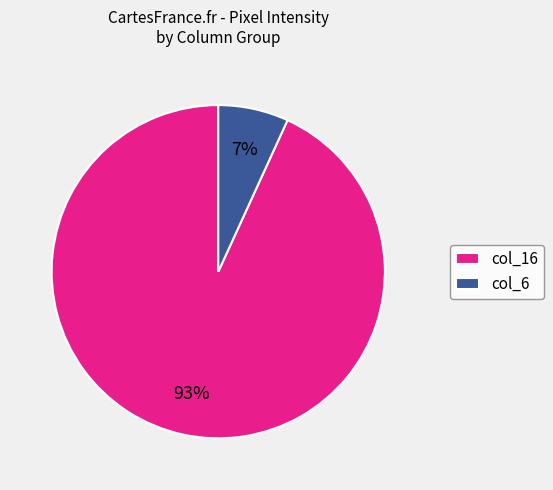

Count the number of slices in the pie.

2